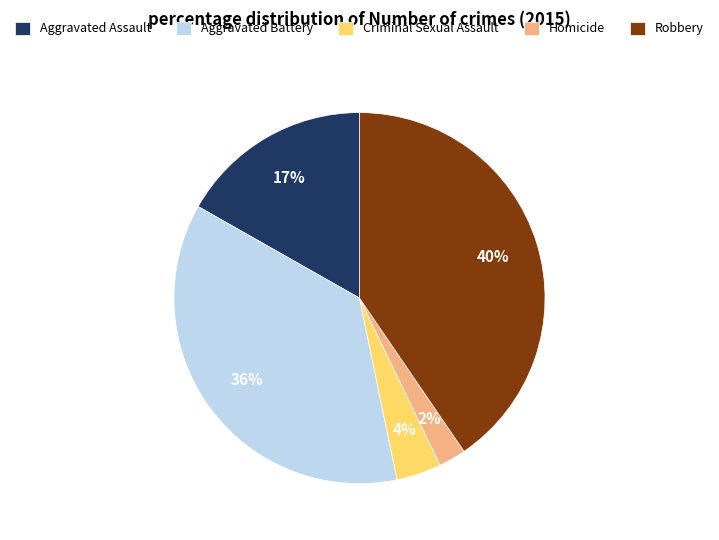

How many segments does this pie chart have?

5